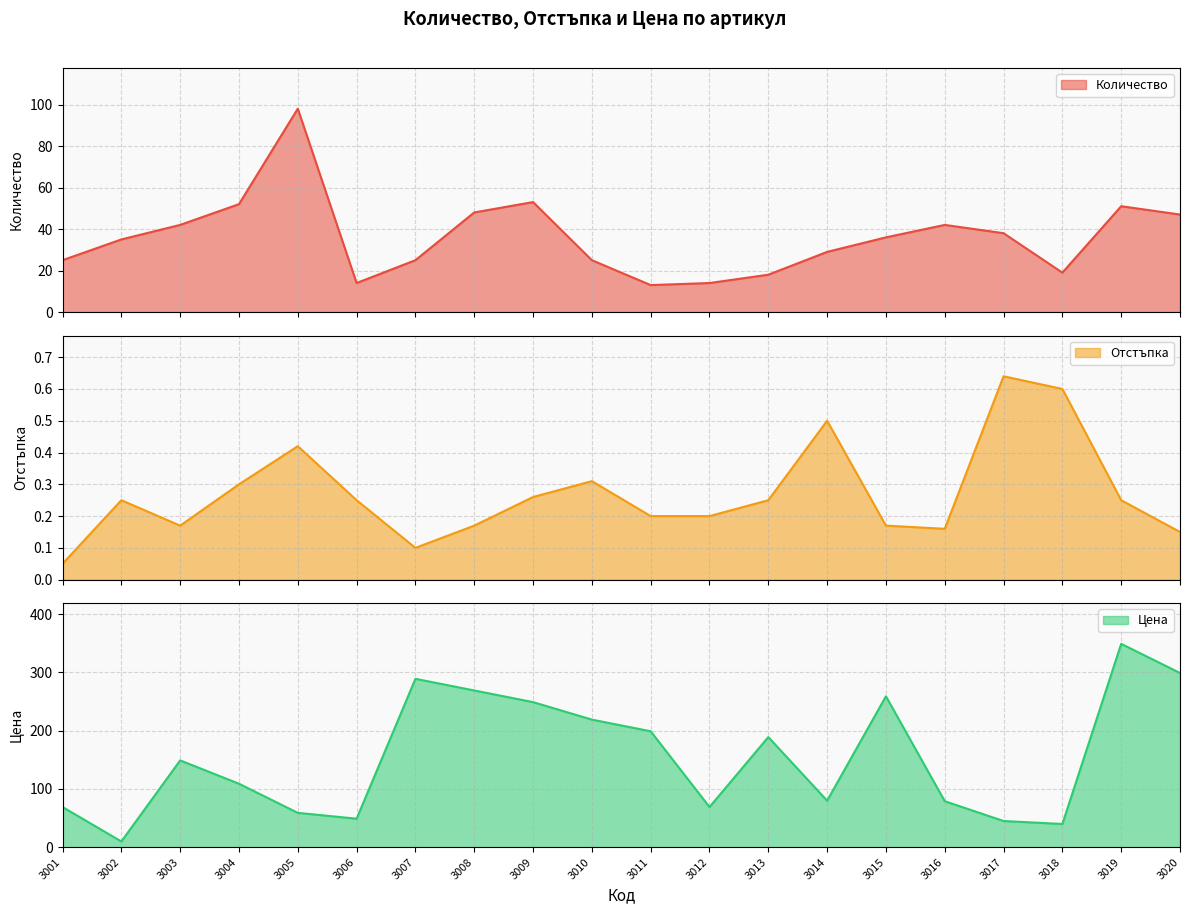

At how many categories does at least one series exceed 74?

14